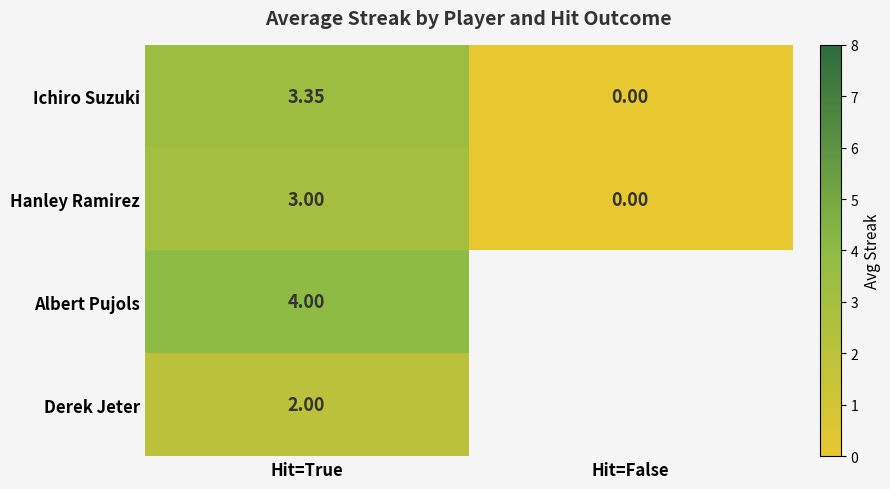

How many values in Hanley Ramirez are above zero?

1